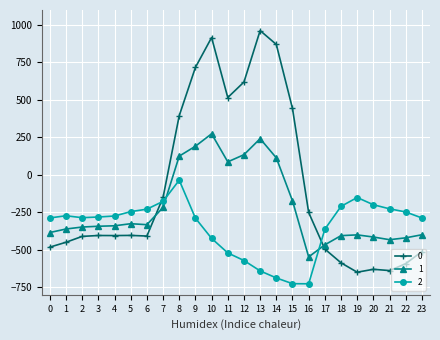

What is the value of the 1 point at the 9th from the left?

125.2